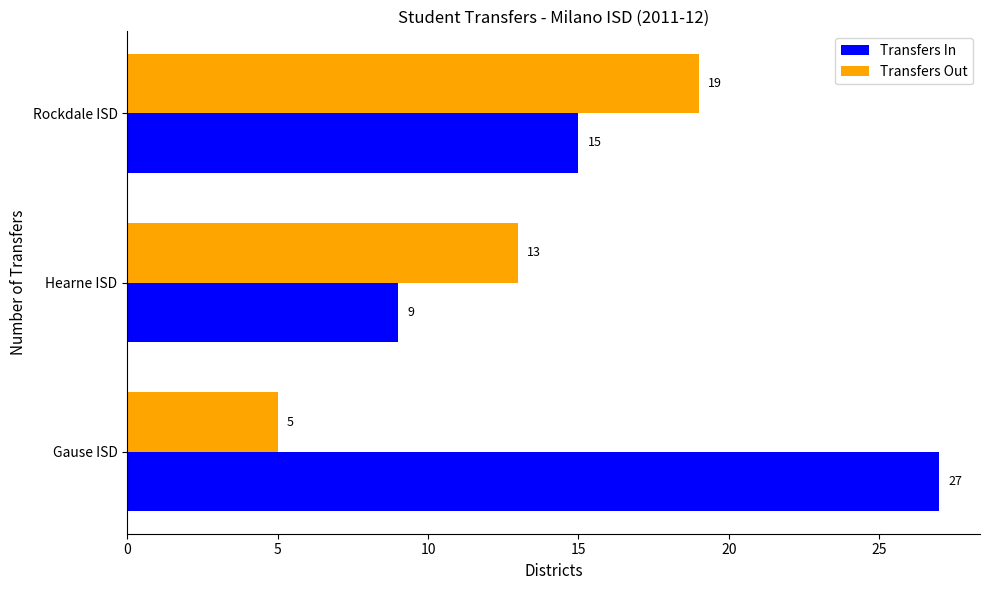

Where is Transfers In nearest to the value 18?

Rockdale ISD